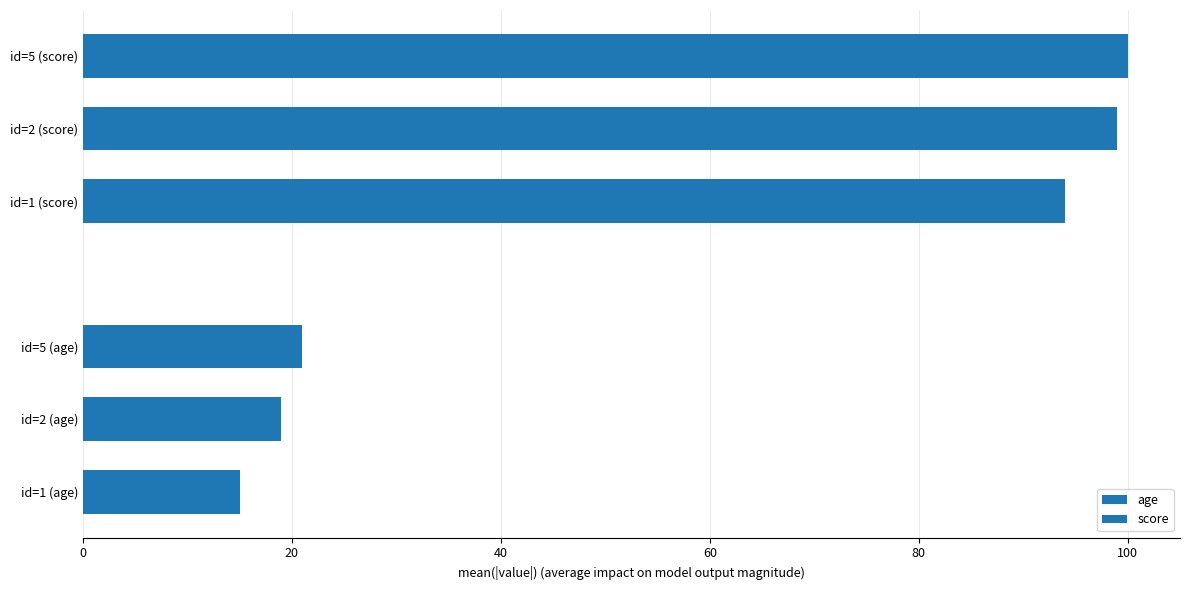

Are the bars horizontal?

Yes